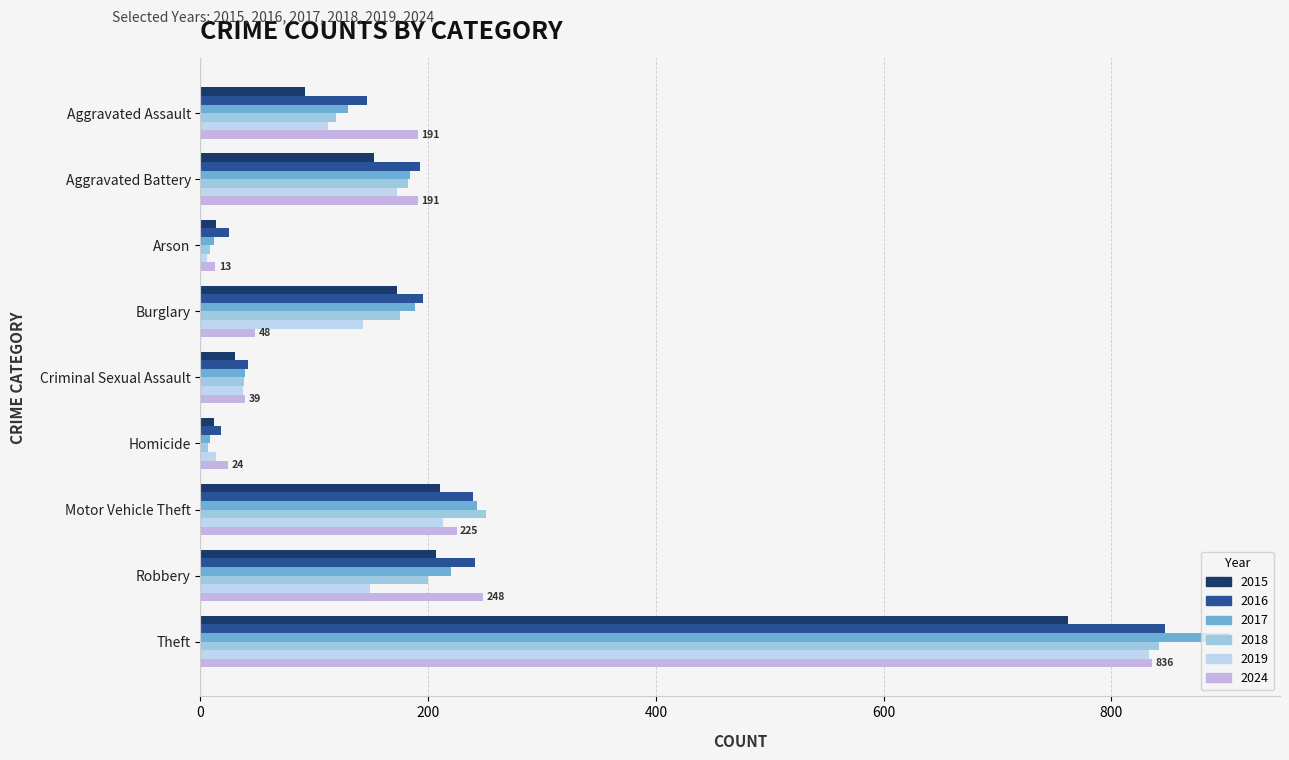

How many data points does each series have?

9